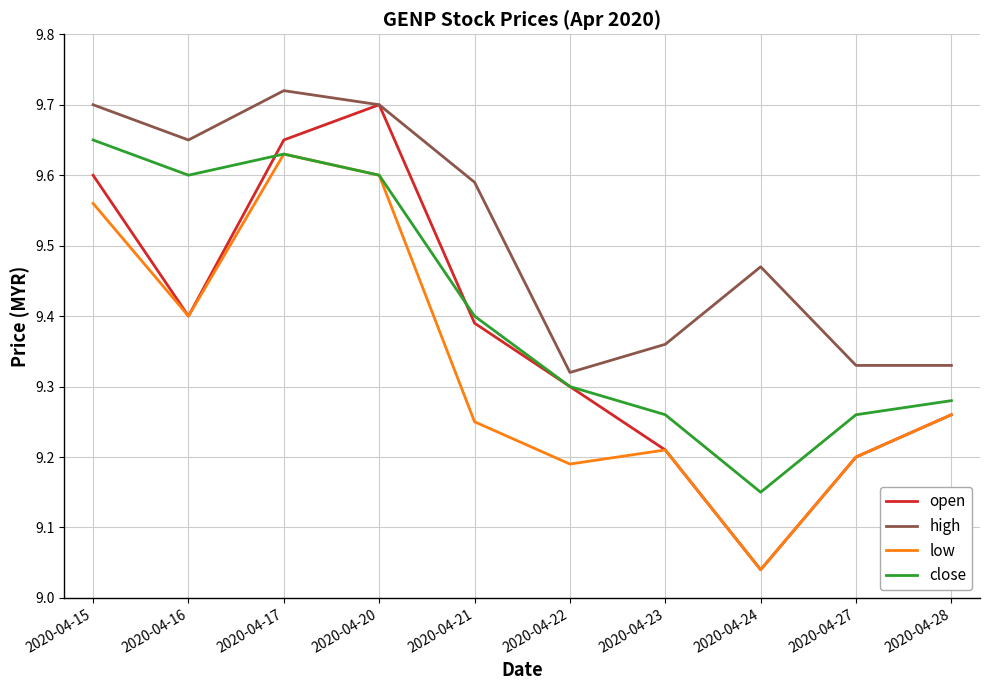

Which label corresponds to the smallest value in the chart?

2020-04-24